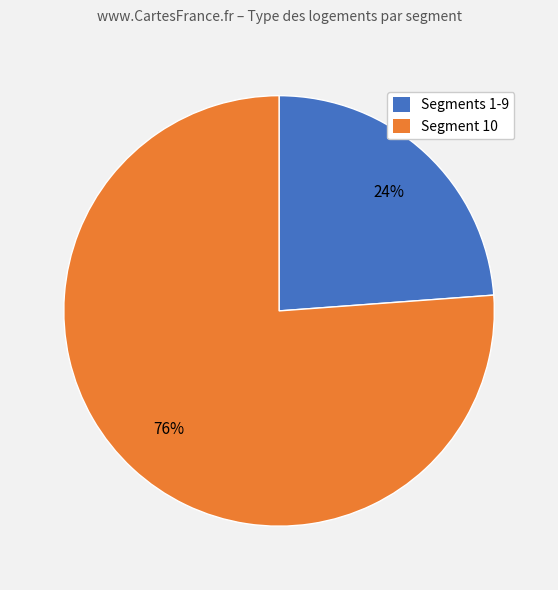

To the nearest percent, what is the average slice percentage?

50%